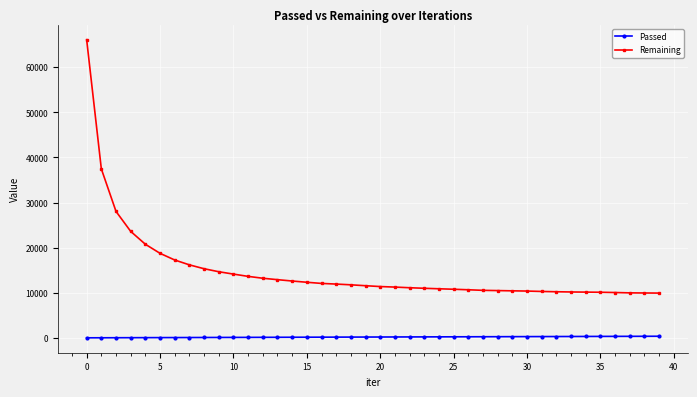

True or false: Passed and Remaining intersect in this chart.

False